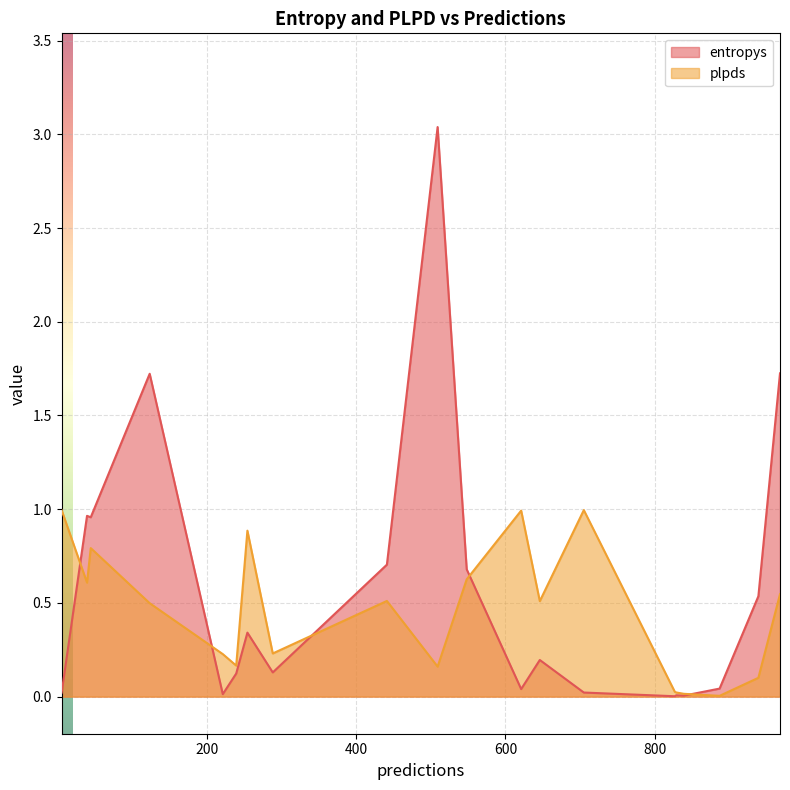

Which series has the largest range (max minus min)?

entropys